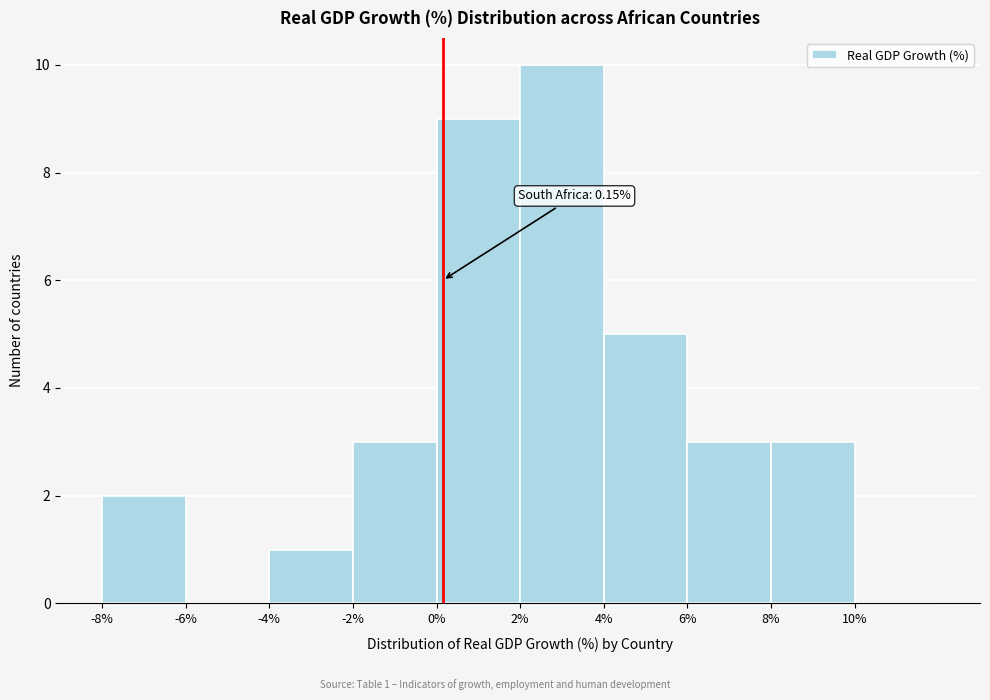

Which range on the x-axis has the tallest bar?

2 to 4